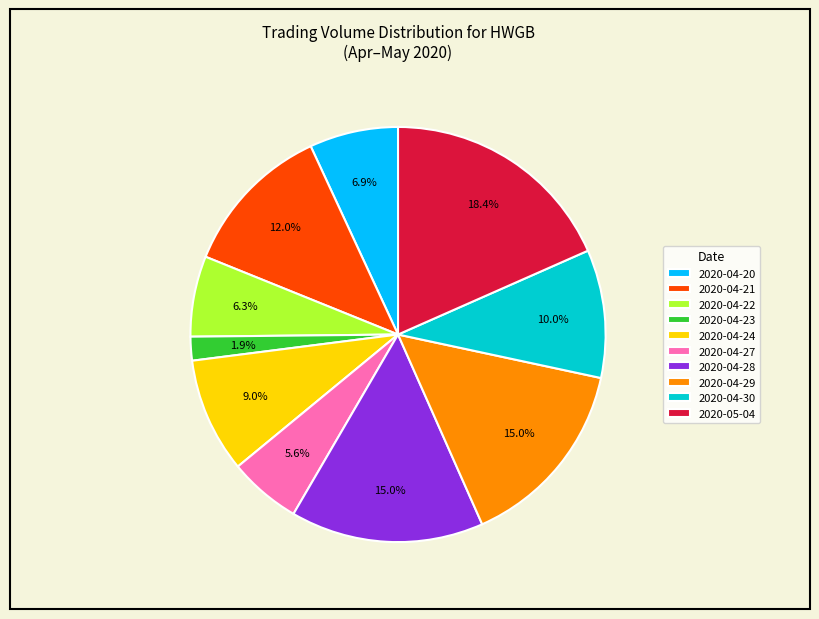

Which slice is the smallest?

2020-04-23